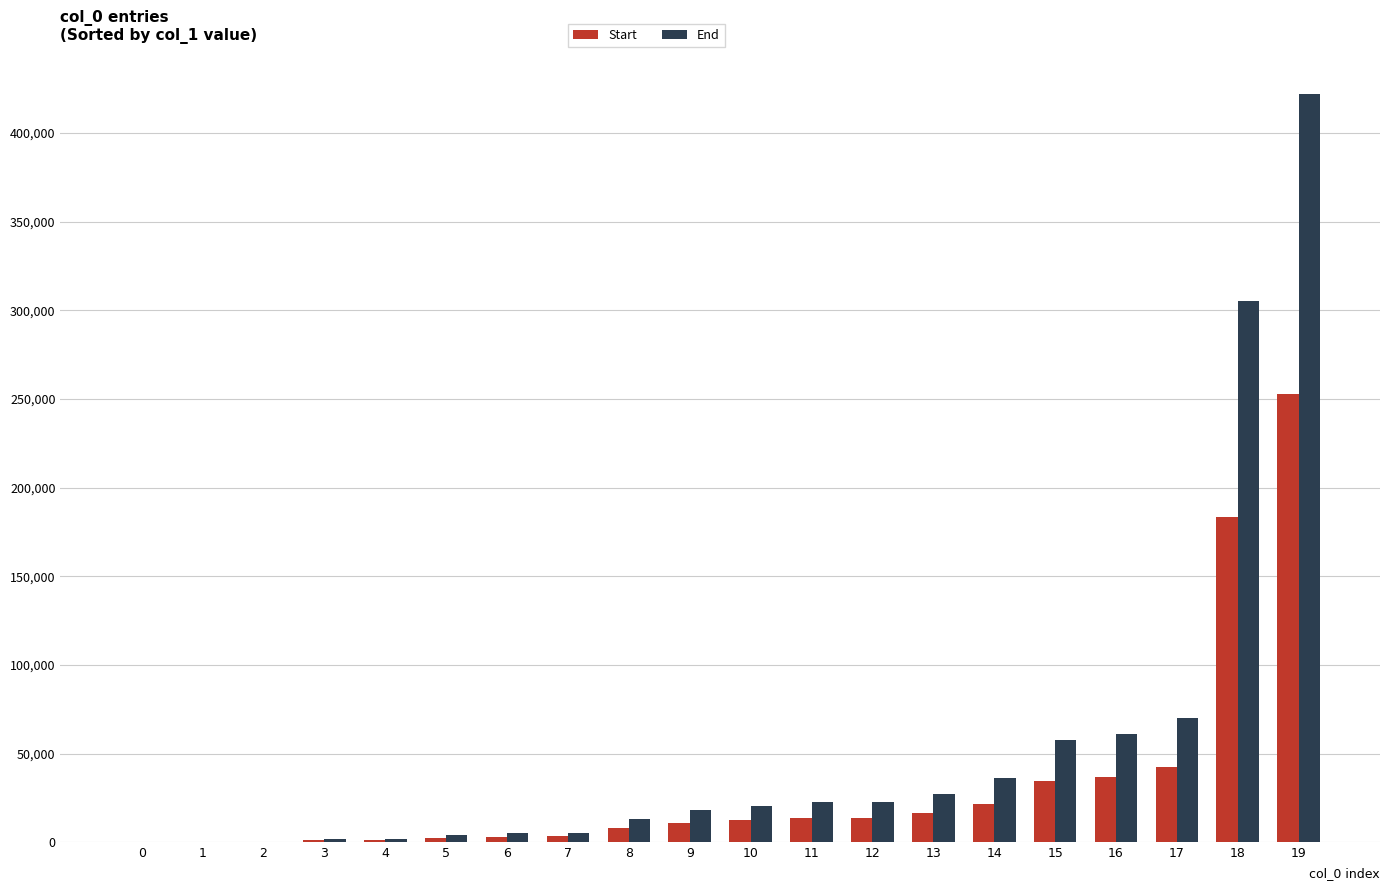

At which category is the sum across all series the highest?

19